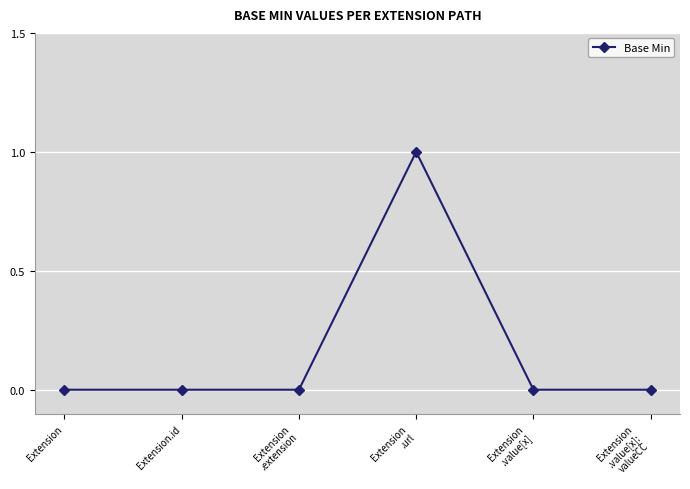

How many values are between 0 and 1?

6